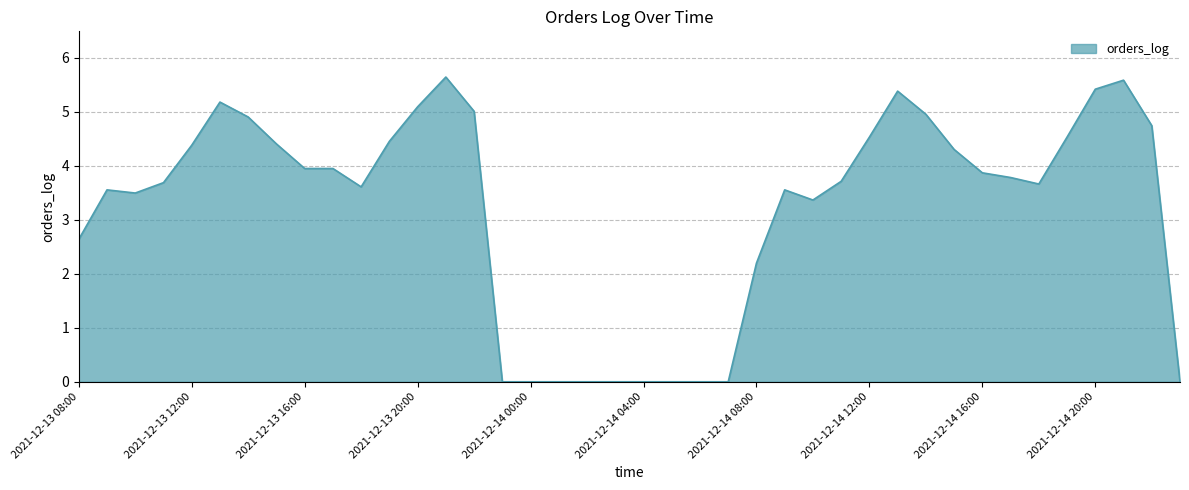

What is the difference between the maximum and minimum values?

5.6